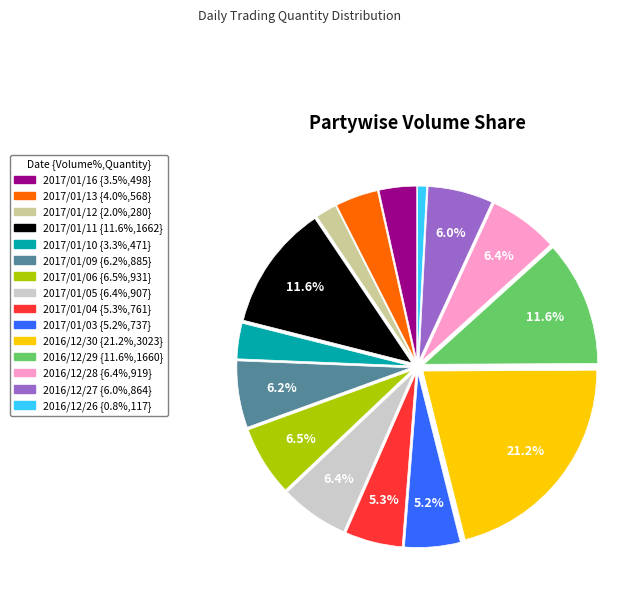

Do 2016/12/26 and 2016/12/30 together represent more than half of the pie?

No